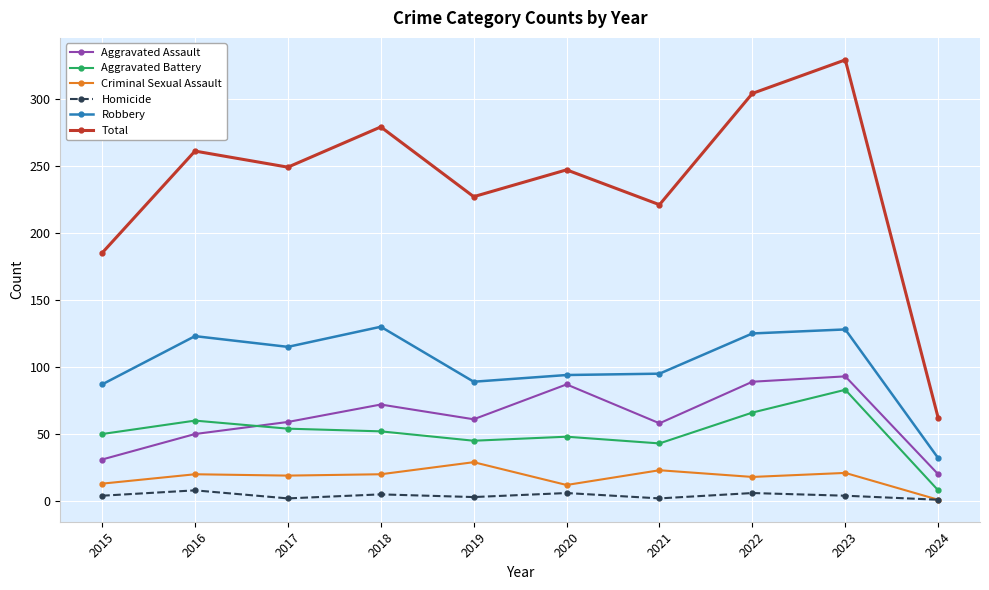

Read the Criminal Sexual Assault value at 2021.

23